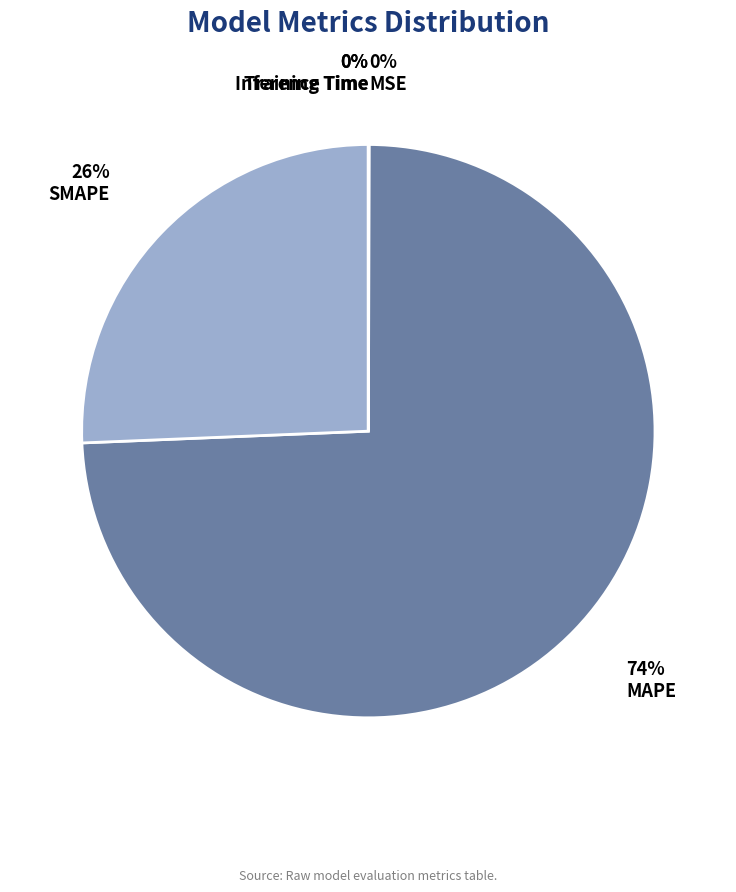

True or false: MAPE accounts for 74% of the total.

True